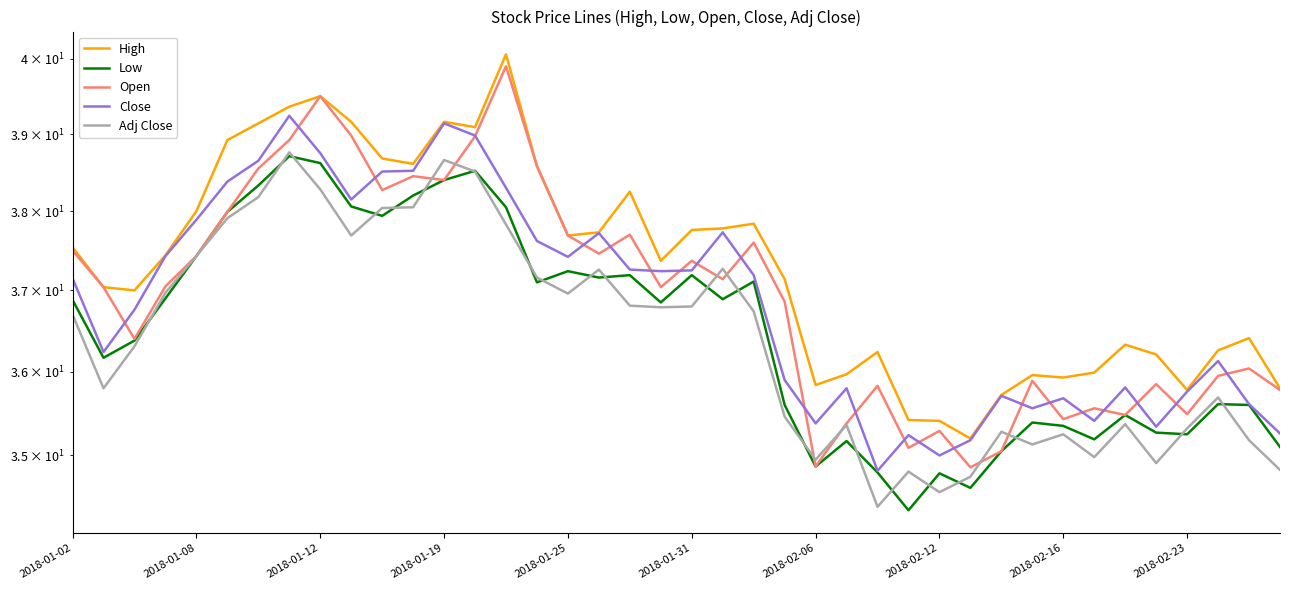

Which series has the largest total across all categories?

High